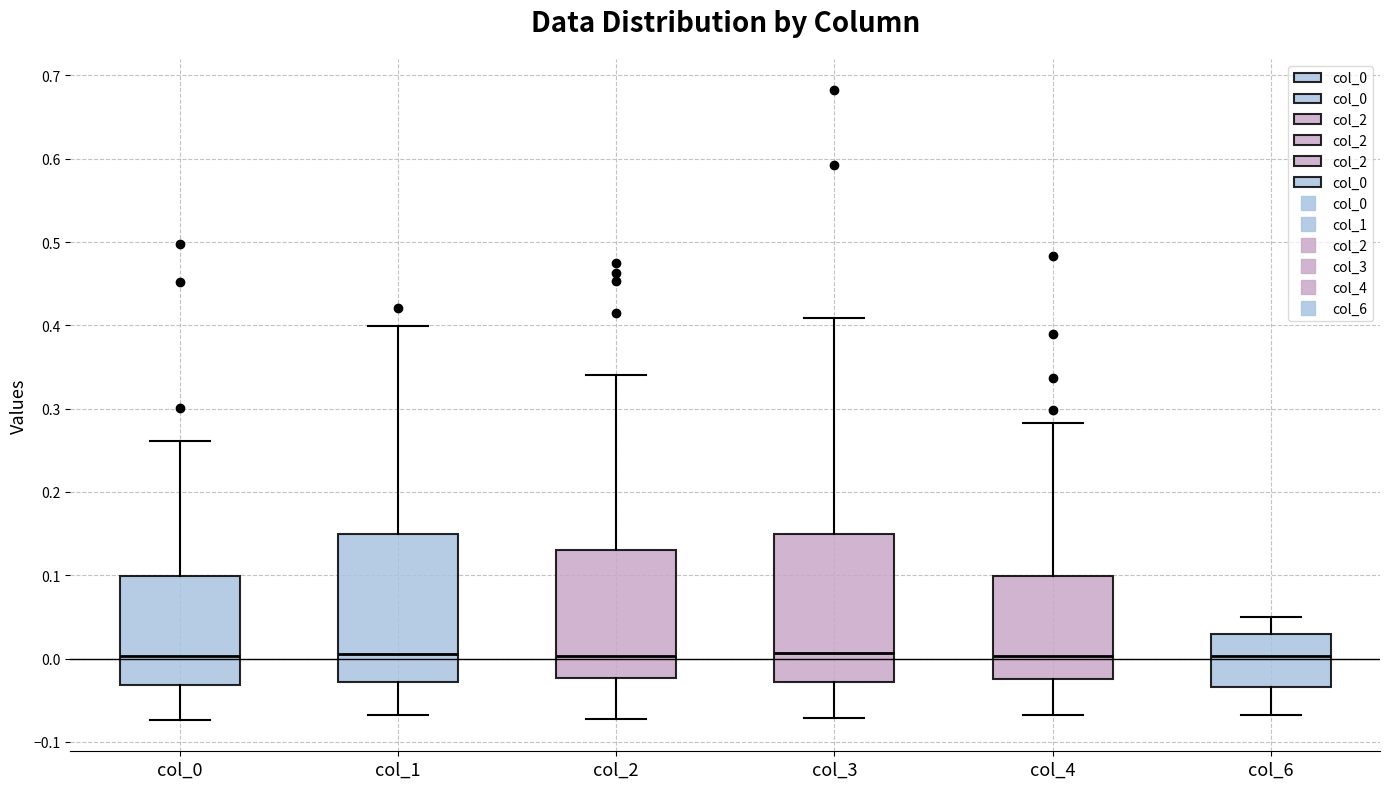

Where does the lower whisker of the box for col_6 end on the y-axis? The values are not printed on the chart, so give them approximately, as read against the axis.

-0.07